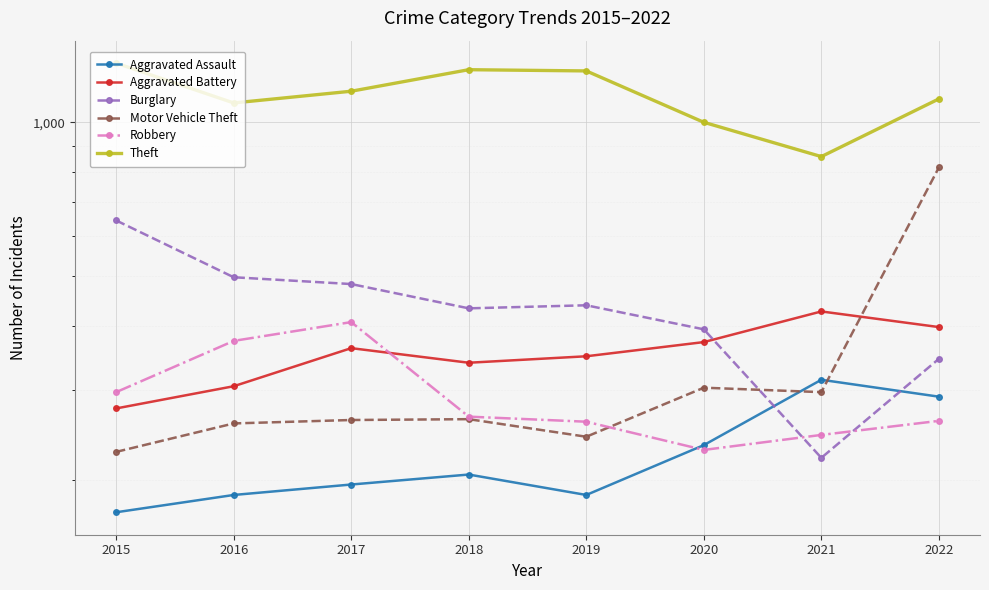

What is the maximum value shown in the chart?

1305